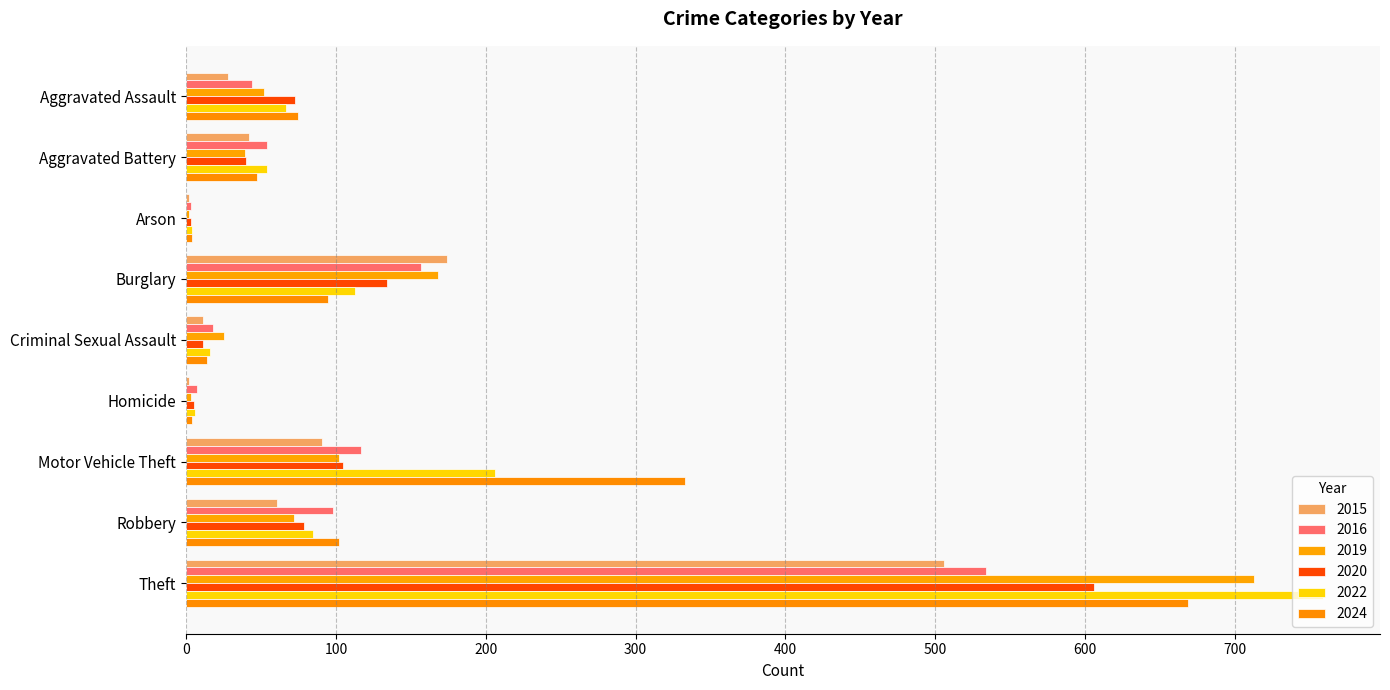

What is the total value across all series at Aggravated Battery?

276